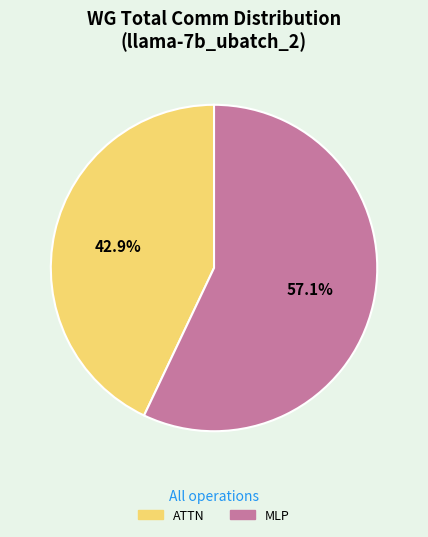

What percentage do MLP and ATTN together represent?

100.0%